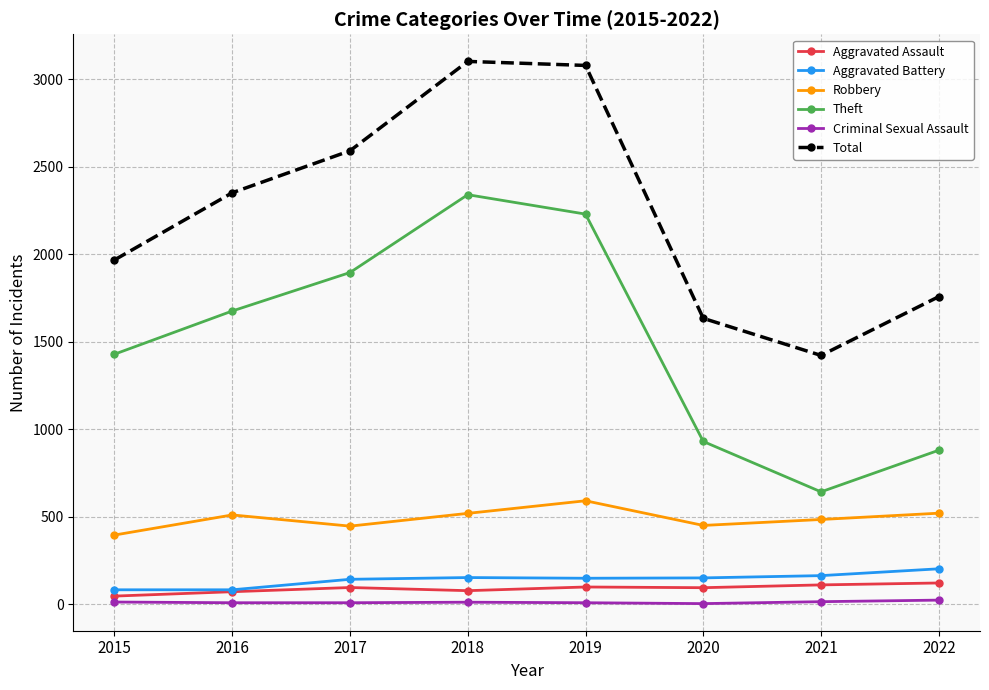

At how many categories does at least one series exceed 1800?

5